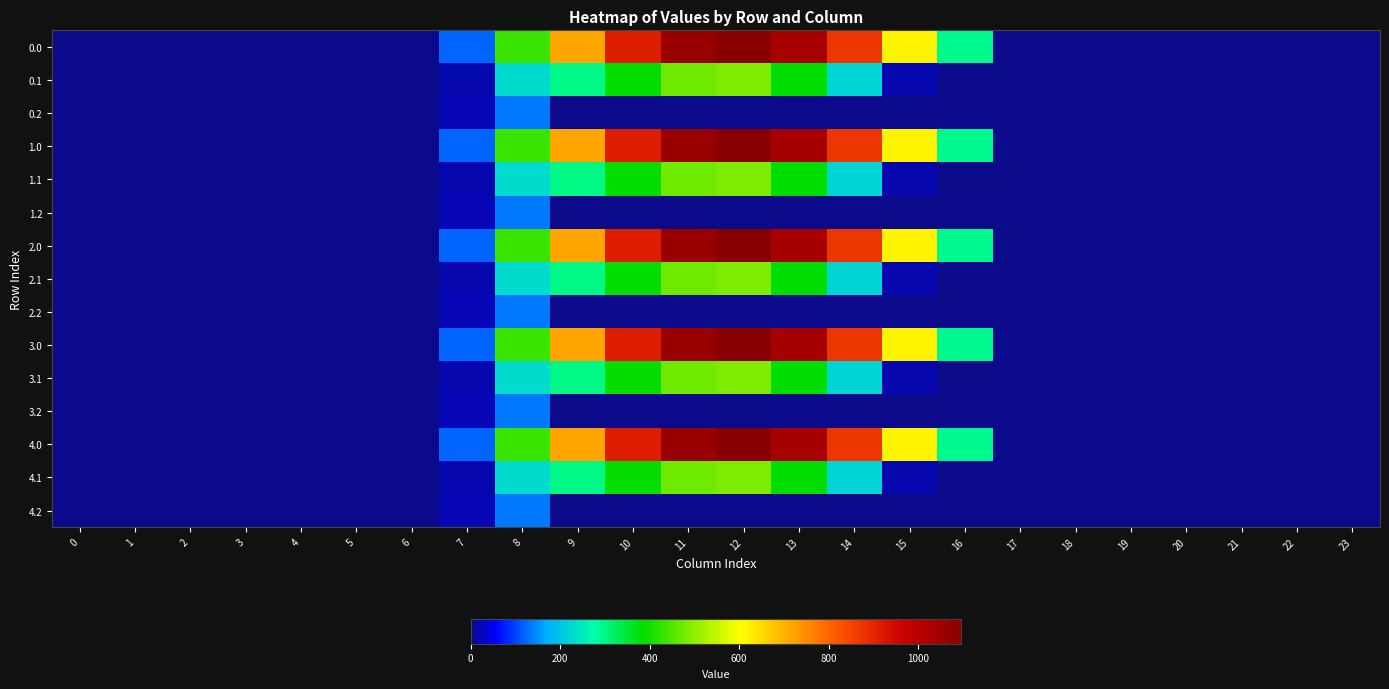

Between 7 and 14, which is larger?

14